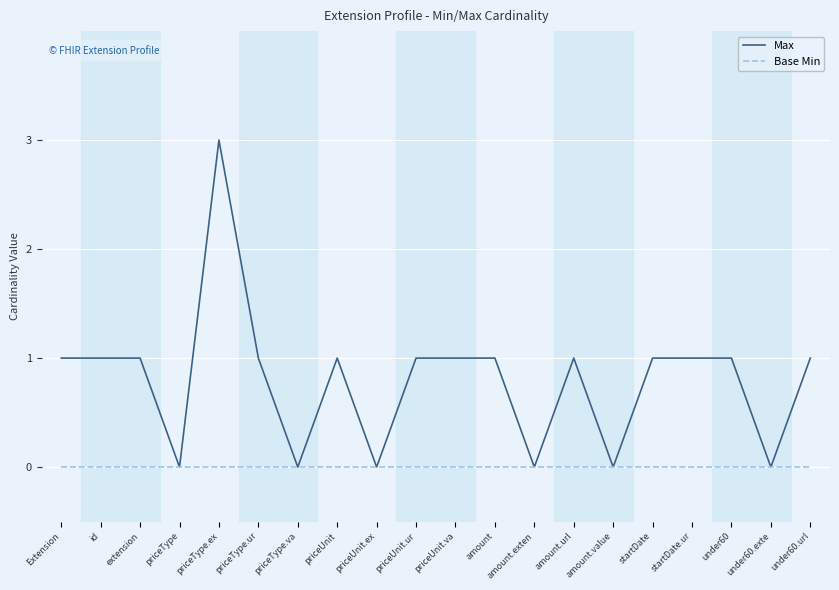

What is the difference between the maximum and second lowest values in the Max series?

3